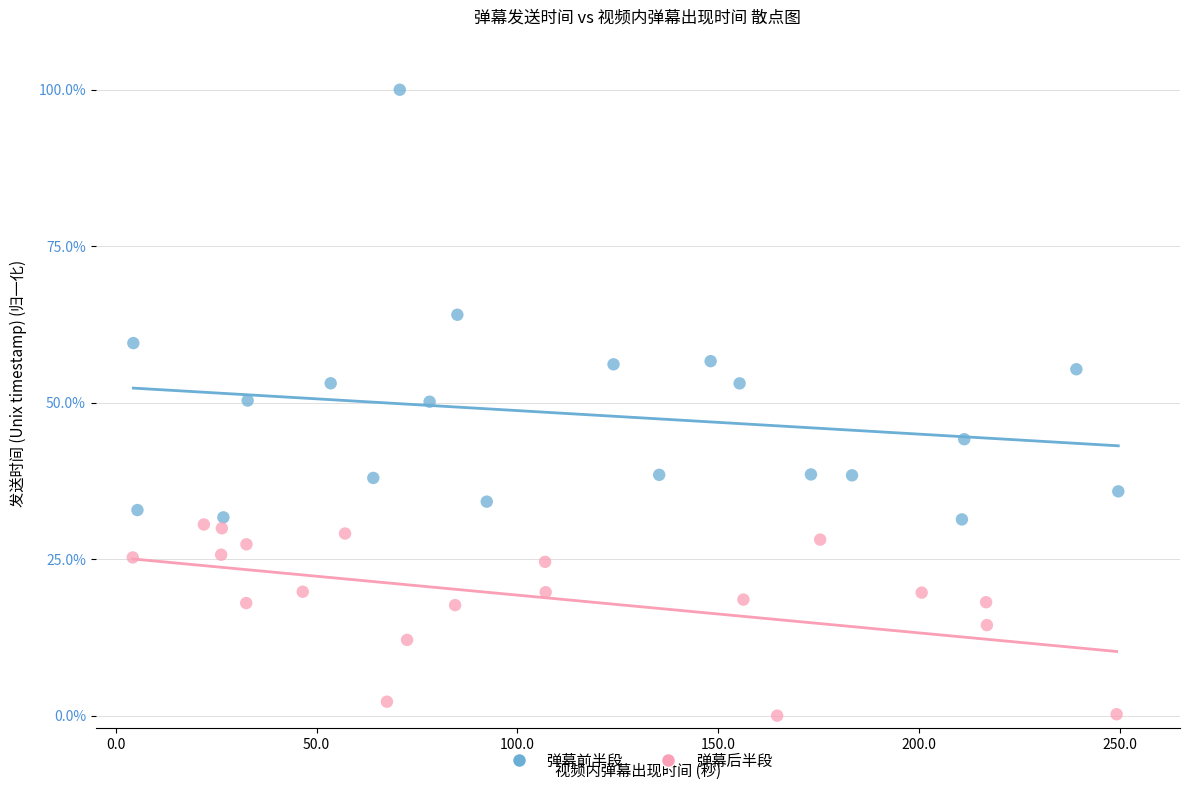

Which series contains the lowest Y value?

弹幕后半段